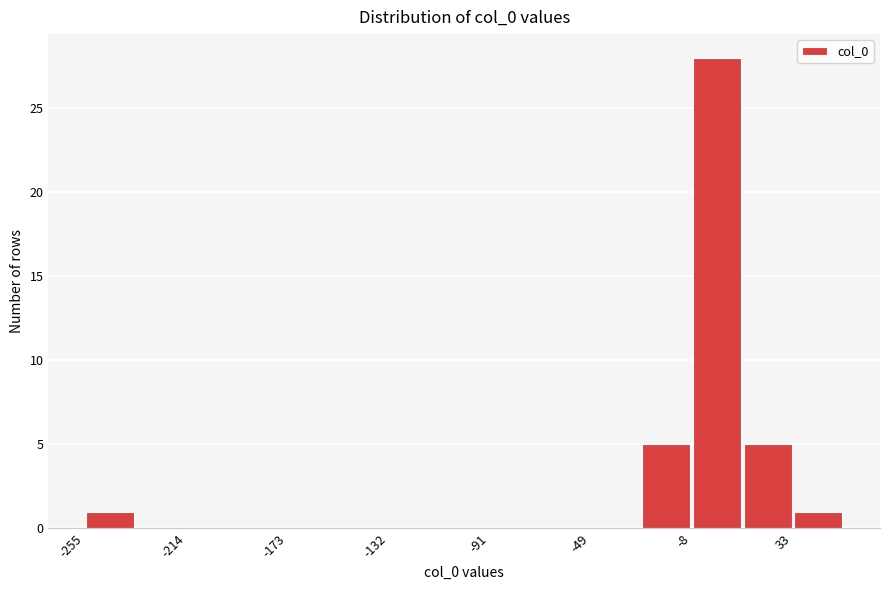

Reading left to right, transcribe this chart: for each bar, give the range it covers on the x-axis and its height. Neither the bar edges nor the heights are printed on the chart, so give them approximately, as read against the axes.

-255 to -235: 1
-235 to -215: 0
-215 to -195: 0
-195 to -175: 0
-175 to -150: 0
-150 to -130: 0
-130 to -110: 0
-110 to -90: 0
-90 to -70: 0
-70 to -50: 0
-50 to -30: 0
-30 to -10: 5
-10 to 10: 28
10 to 35: 5
35 to 55: 1